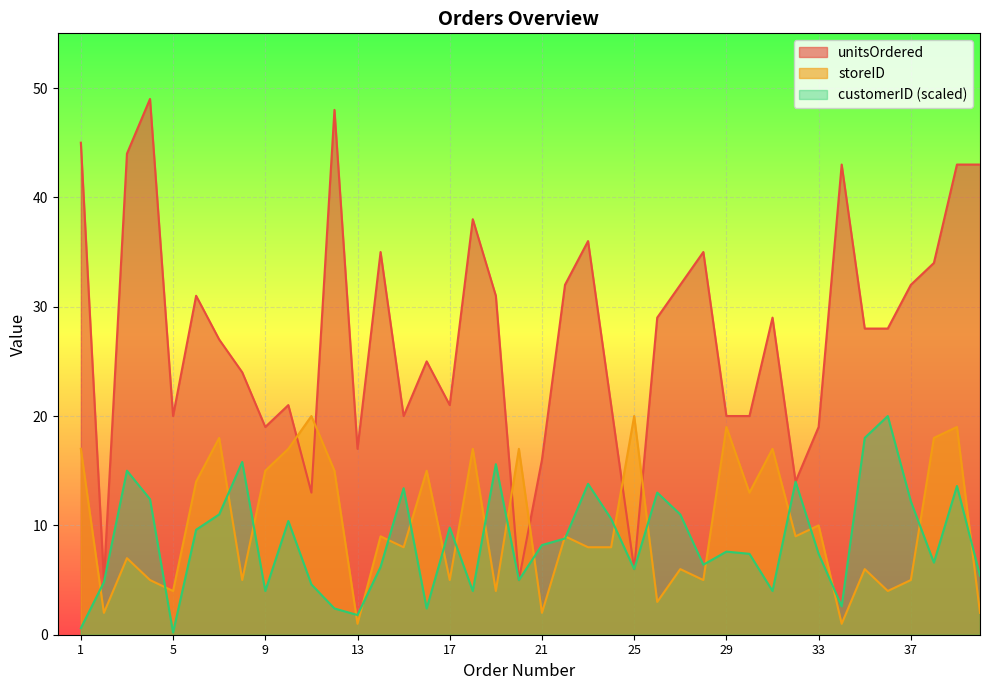

The storeID series shows 3 at 37. True or false?

False